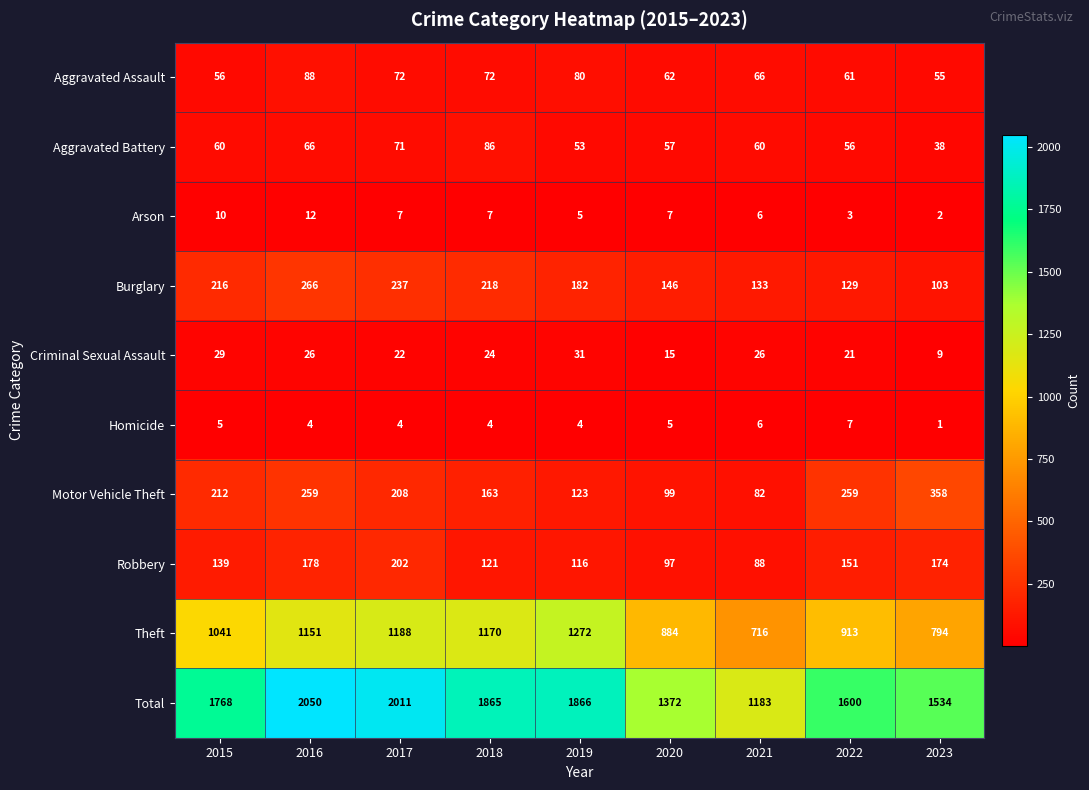

How many series are shown in this chart?

10